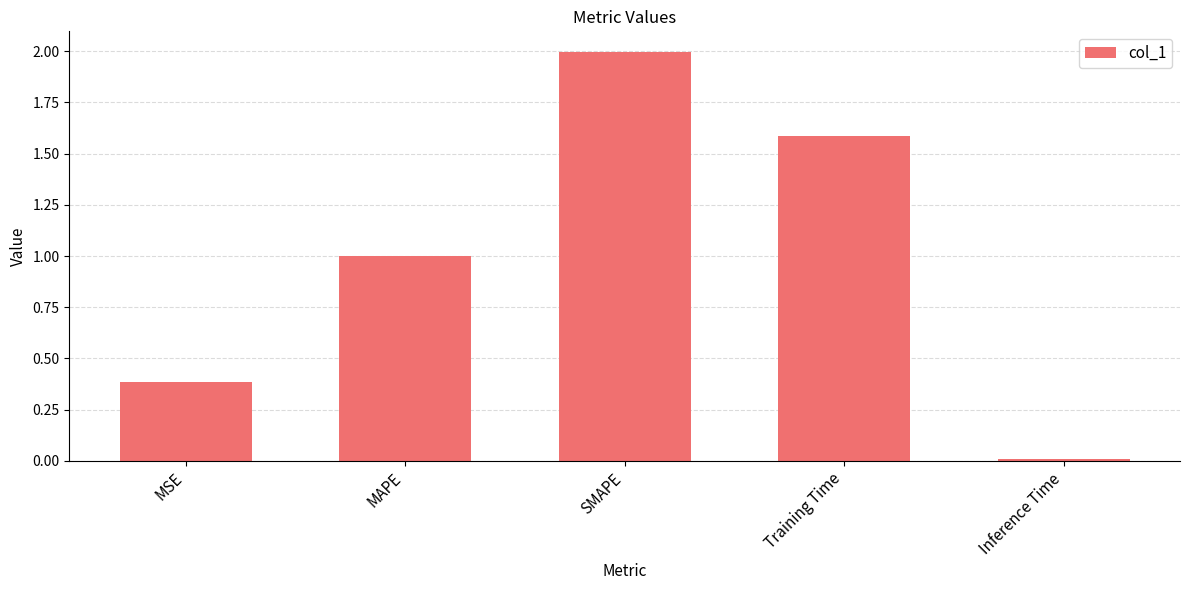

What is the difference between the maximum and minimum values?

2.0